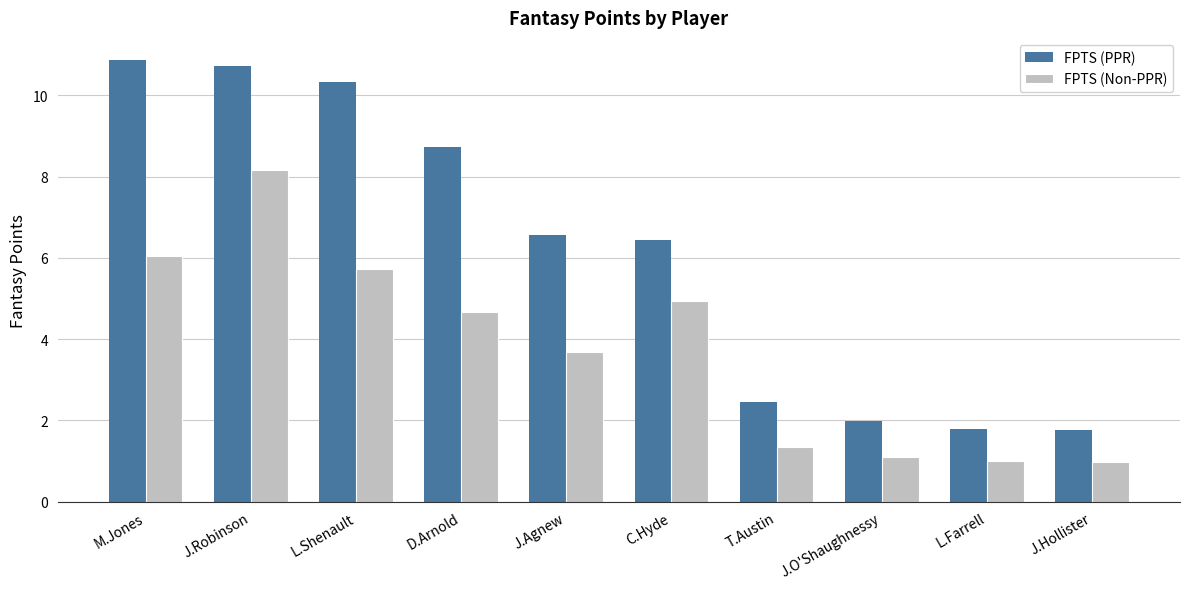

How many series are shown in this chart?

2